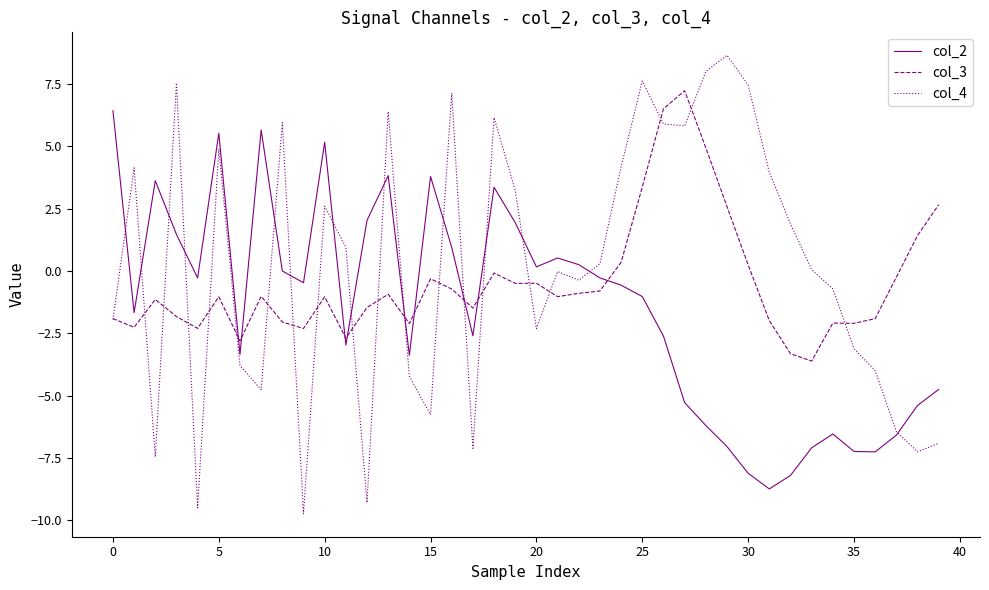

What is the sum of all col_2 values?

-63.0